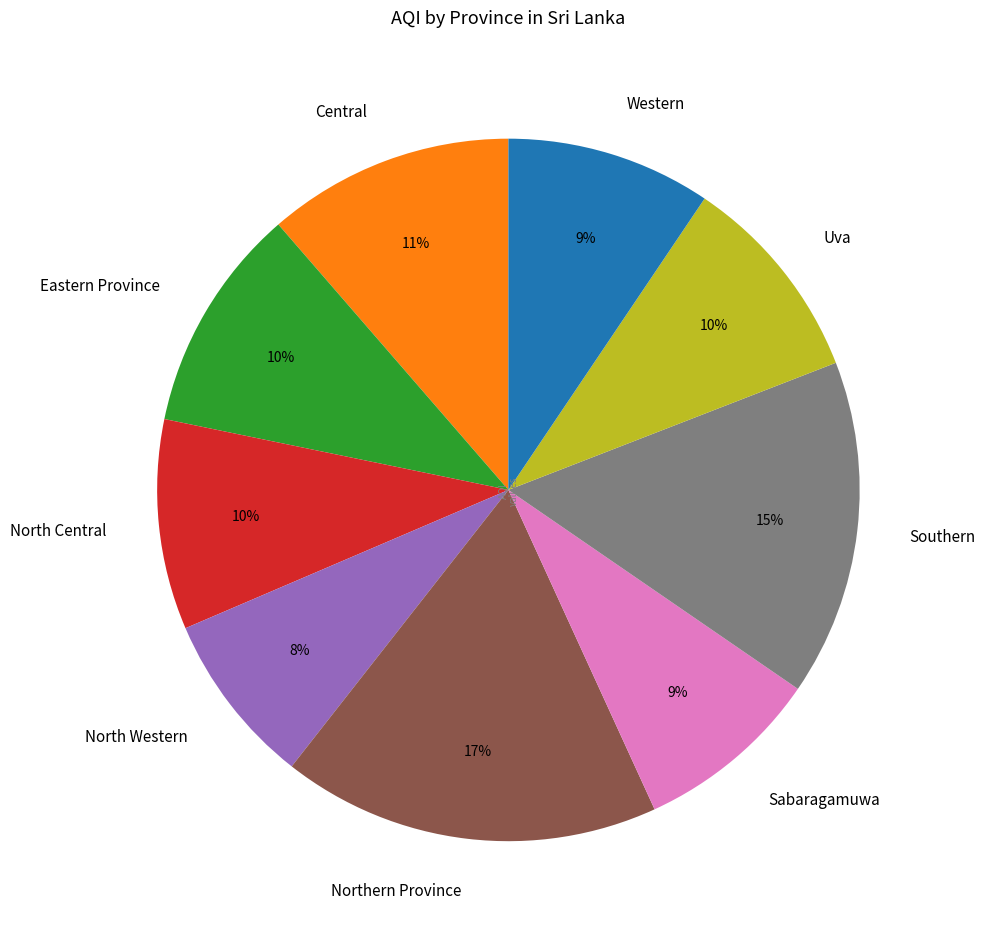

Is the sum of Southern and North Western greater than half?

No